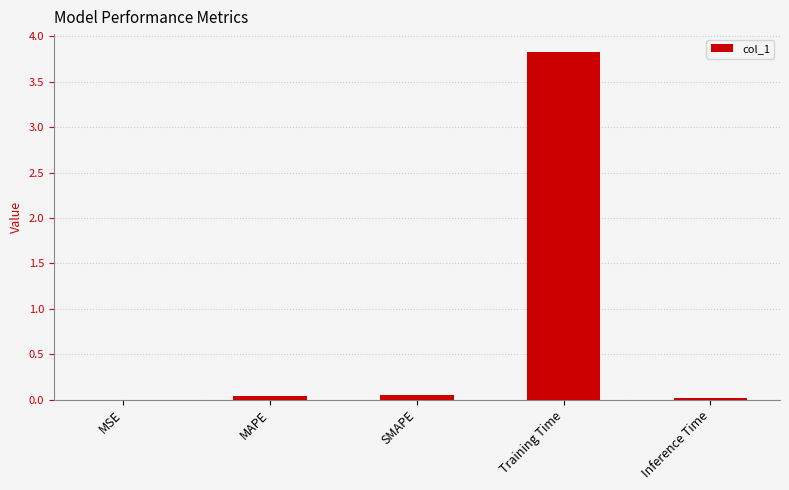

True or false: the data shows 0.0 at Inference Time.

True